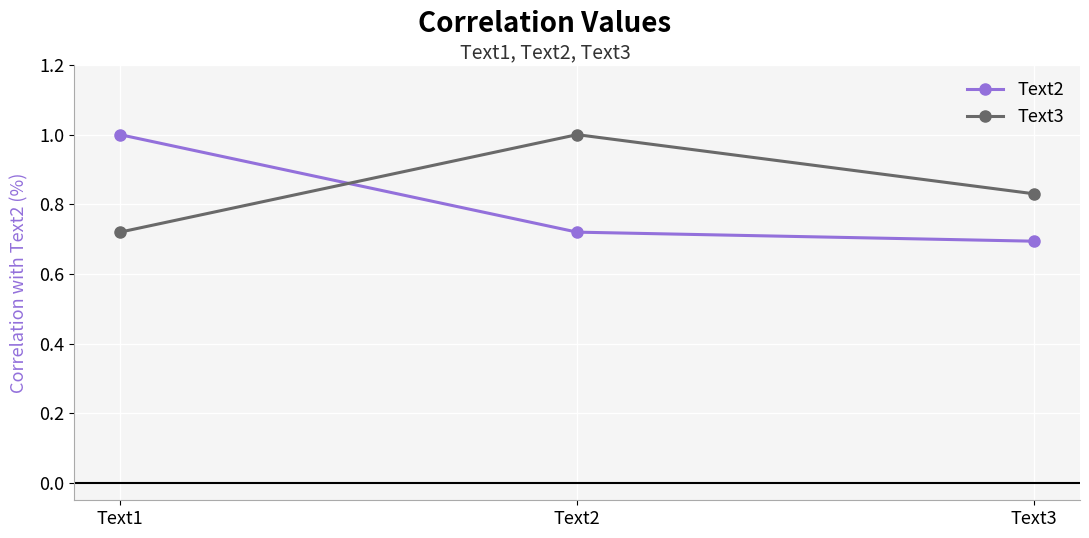

What is the value of the Text2 point at the 1st from the left?

1.0